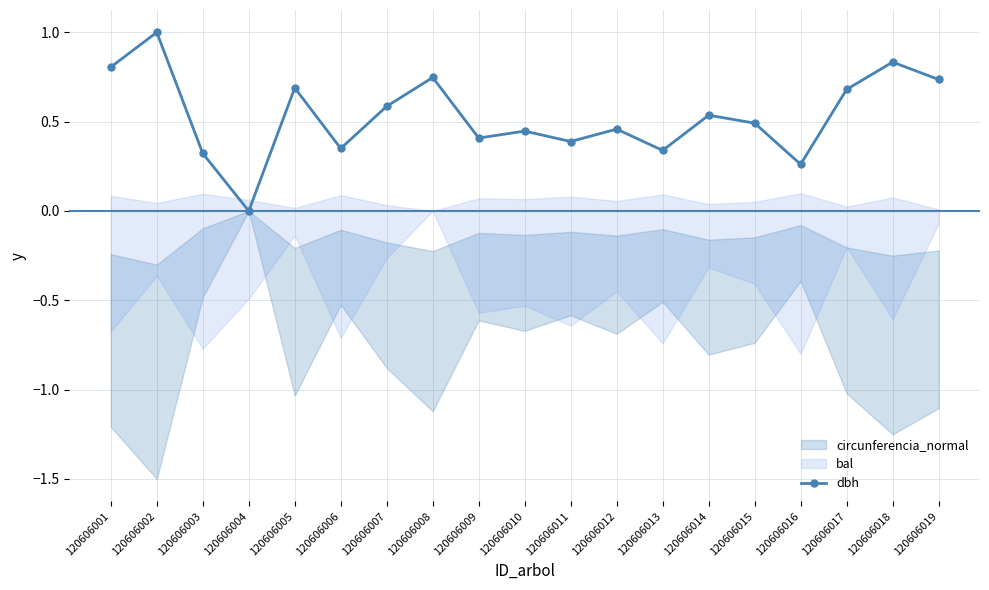

Is this an area chart (filled region under the line)?

No